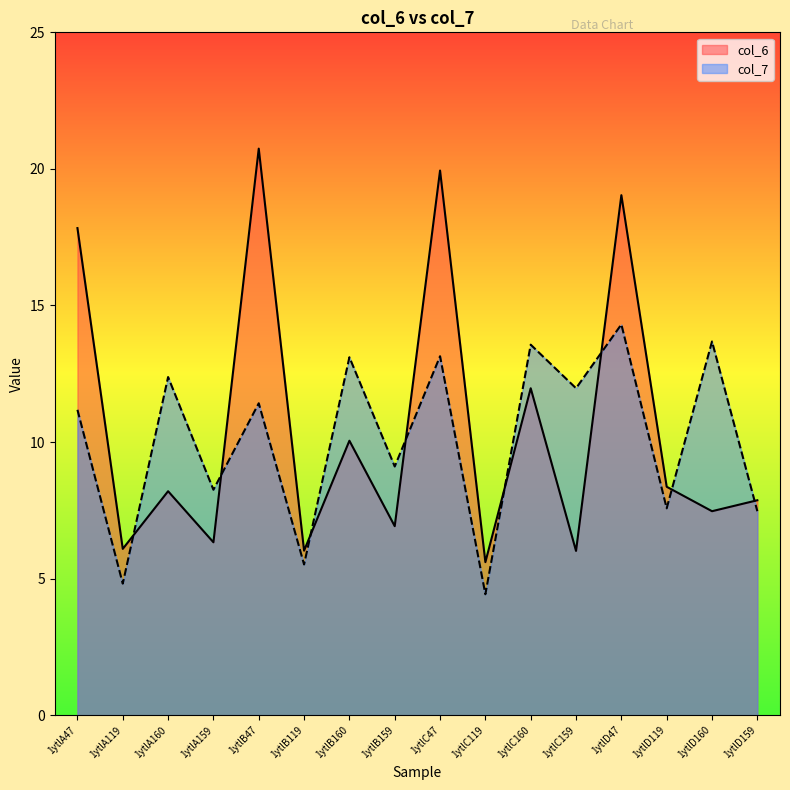

What is the label of the 1st point from the right?

1ytlD159